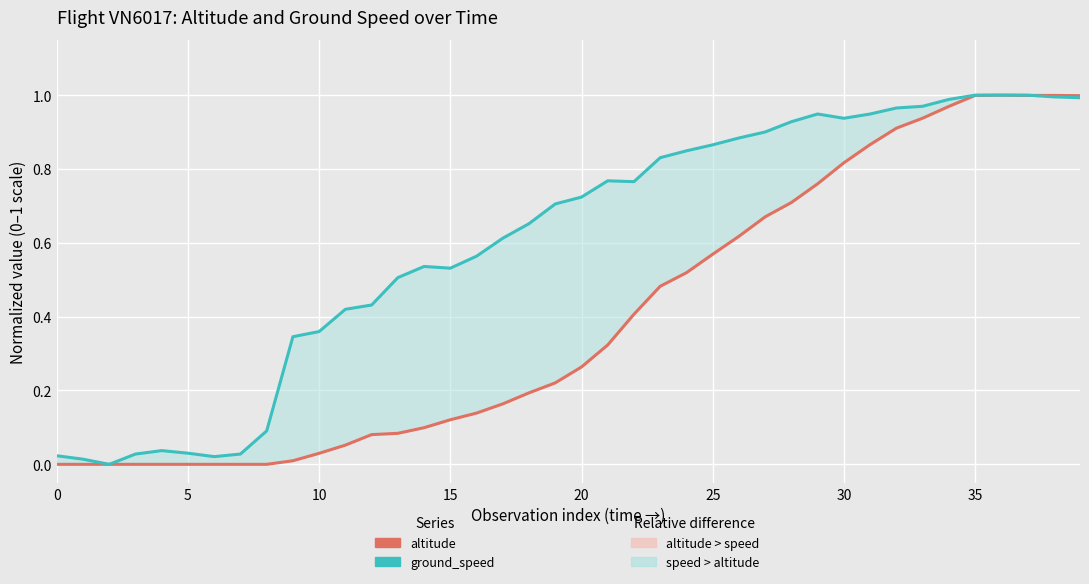

True or false: altitude has a value of -0.5 at 40.

False